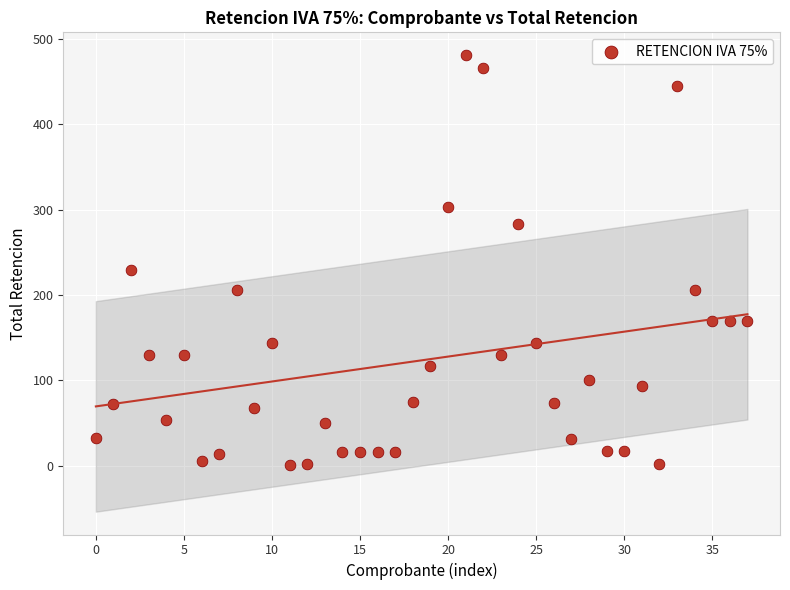

What is the range of Y values (max minus min)?

479.9